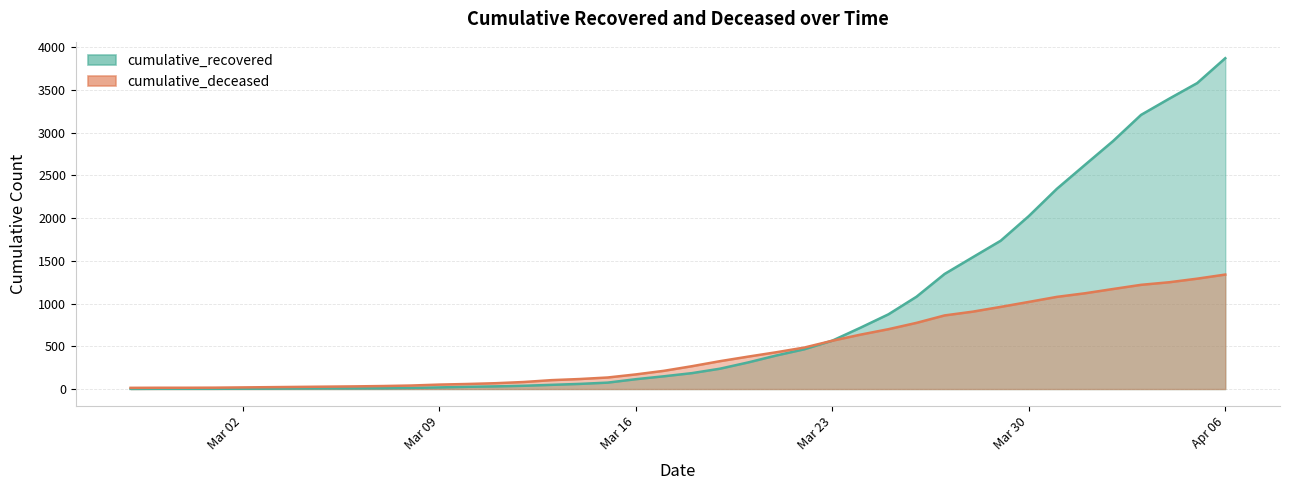

What are all the series names shown in the legend?

cumulative_recovered, cumulative_deceased